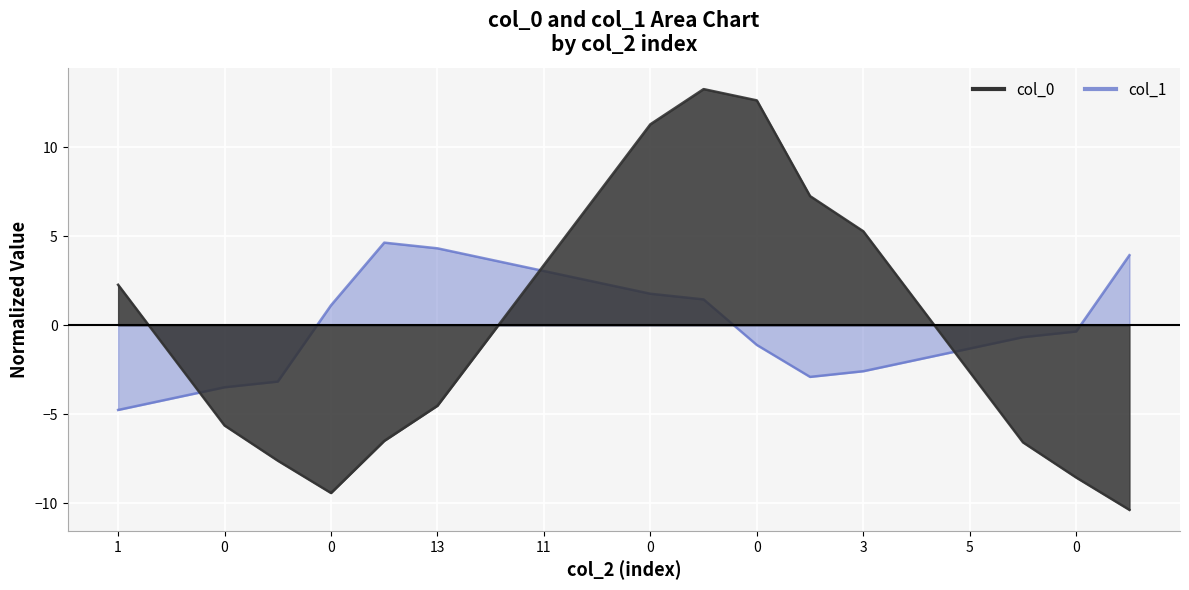

What is the value of the col_1 point at the 15th from the left?

-2.6